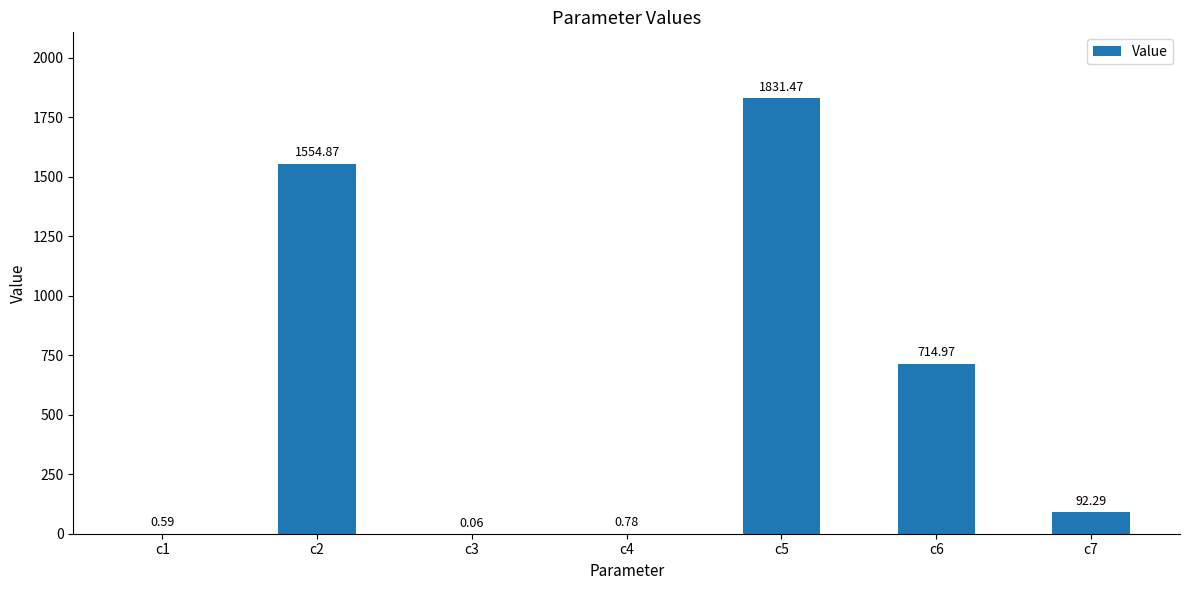

What is the change in value from c4 to c6?

+714.2